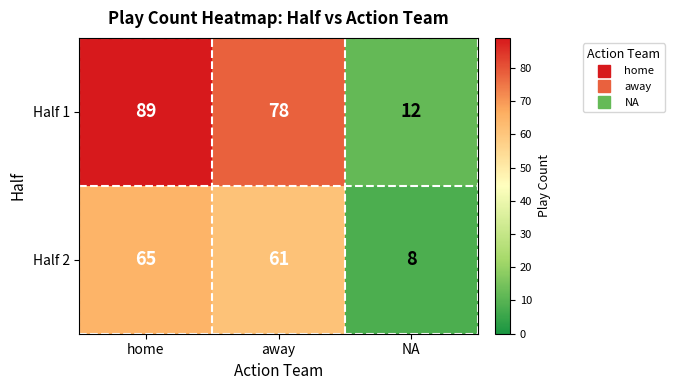

At how many categories does at least one series exceed 44?

2